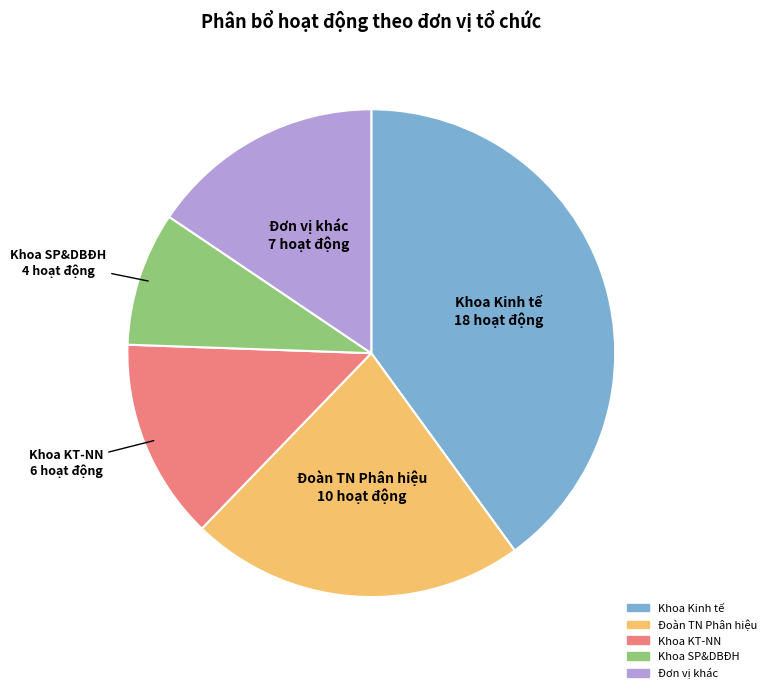

Which category has the smallest portion of the pie?

Khoa SP&DBĐH